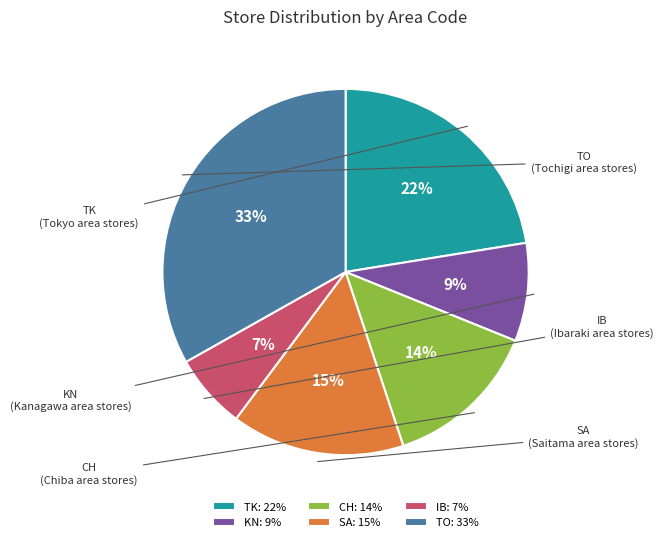

To the nearest percent, what portion does SA represent?

15%